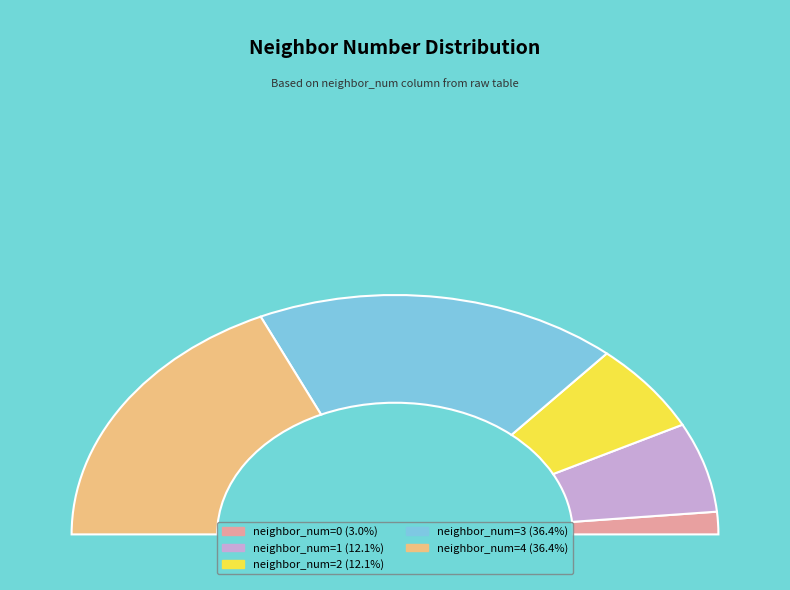

Is there any slice that represents more than half of the pie?

No